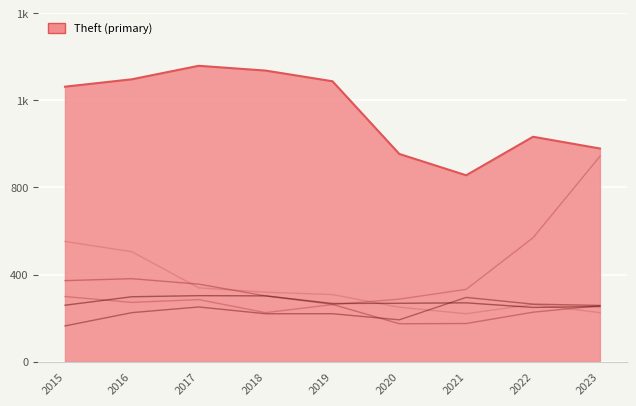

Is this an area chart (filled region under the line)?

Yes